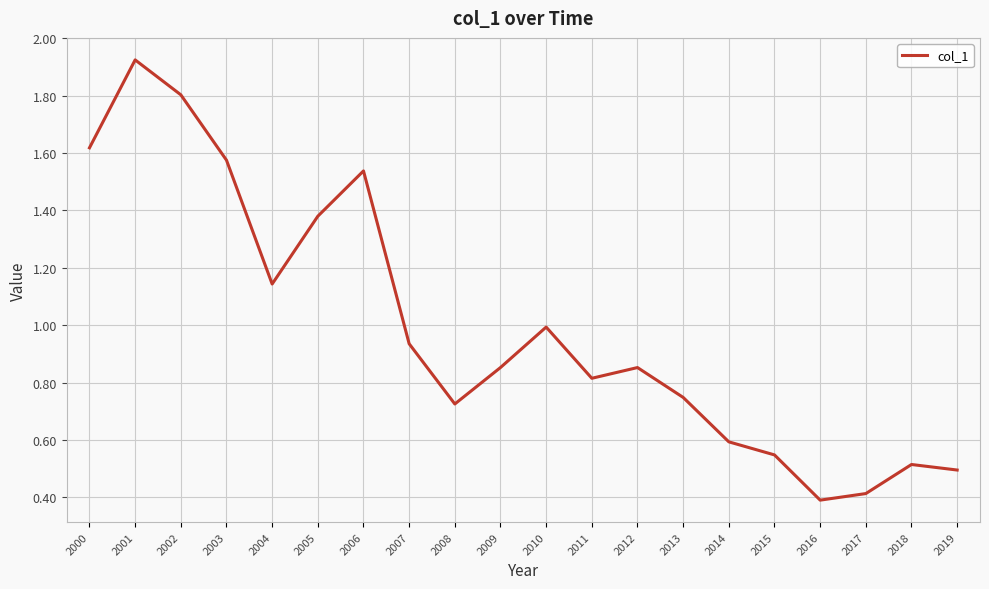

Is it true that the value at 2010 is 1.0?

True